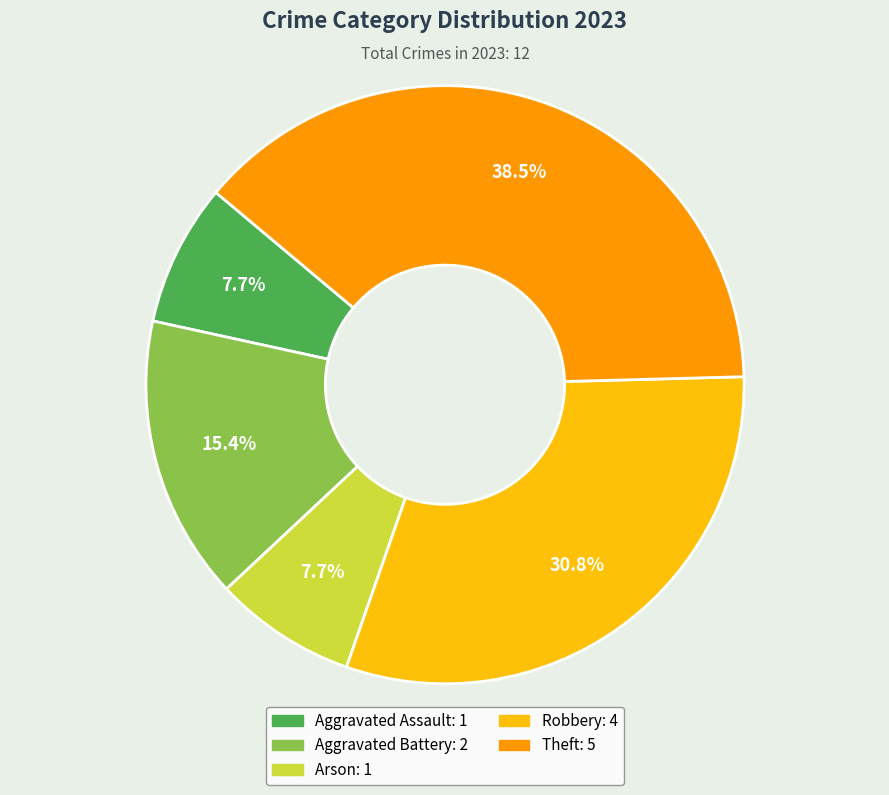

Is it true that Arson is 1% of the pie?

False